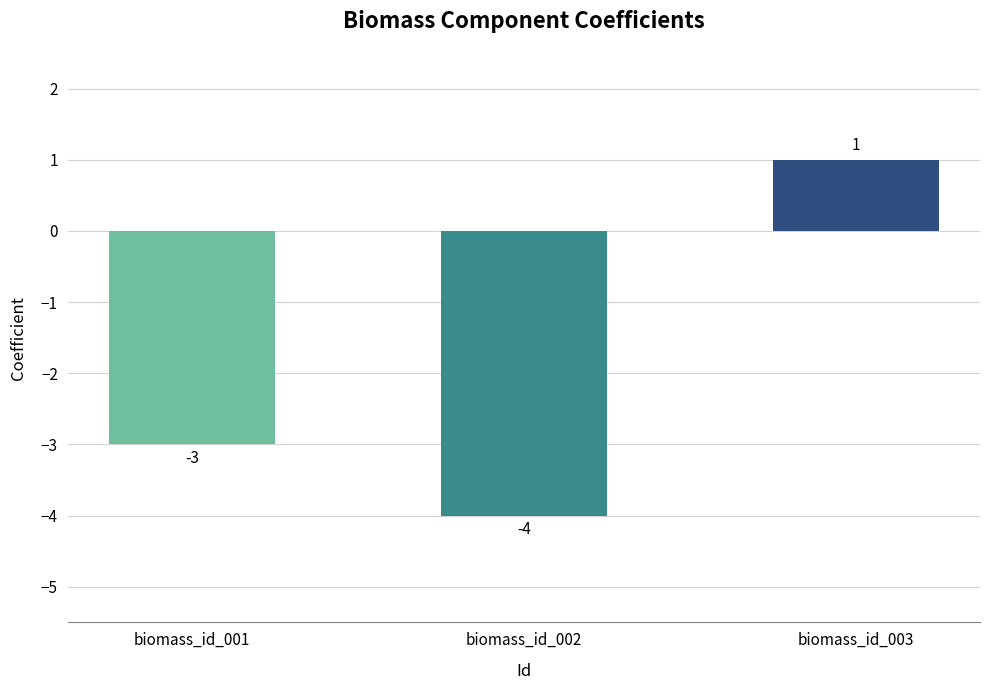

How many data points does each series have?

3